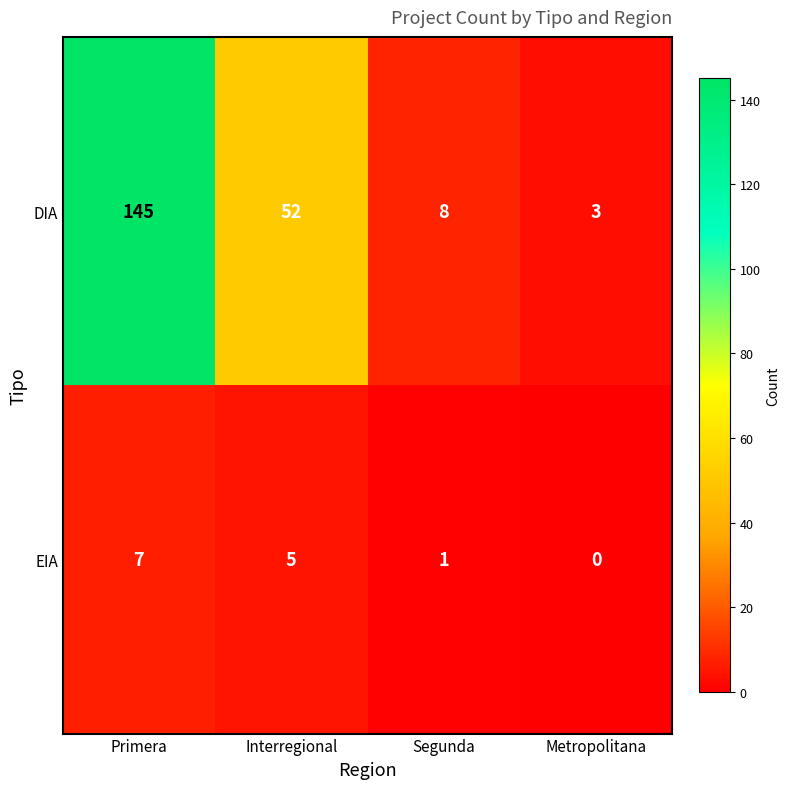

Where does the EIA series first go above 5?

Primera